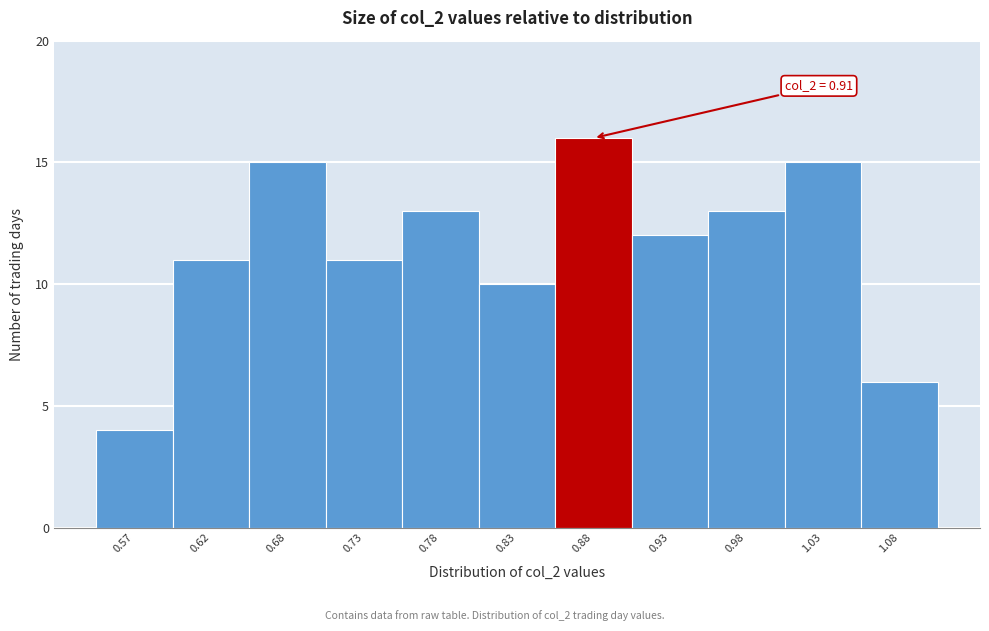

Reading left to right, list all the values displayed in this chart.

0.57=4	0.62=11	0.68=15	0.73=11	0.78=13	0.83=10	0.88=16	0.93=12	0.98=13	1.03=15	1.08=6